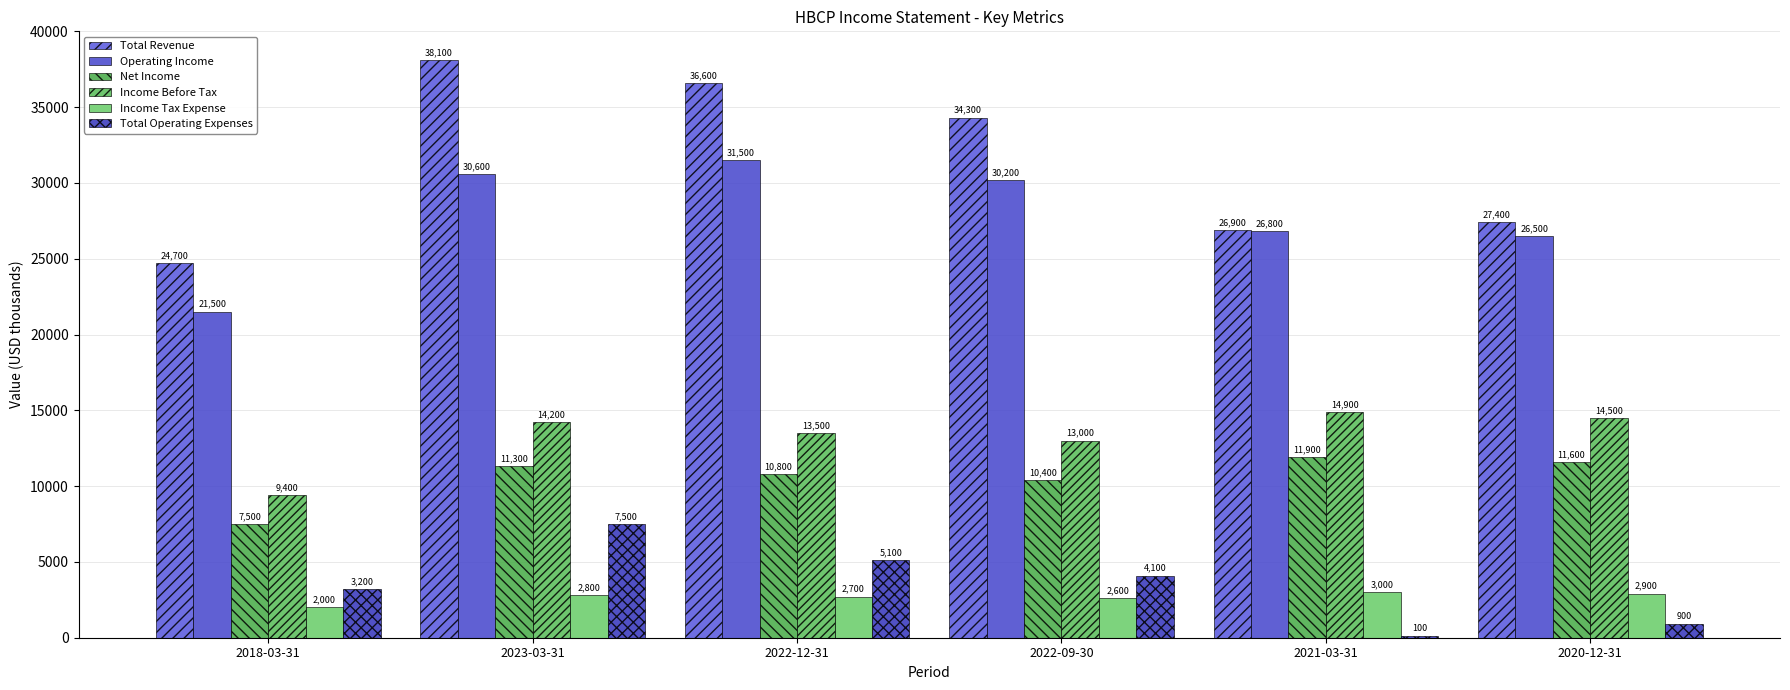

What is the difference between the second highest and minimum values in the Income Before Tax series?

5100